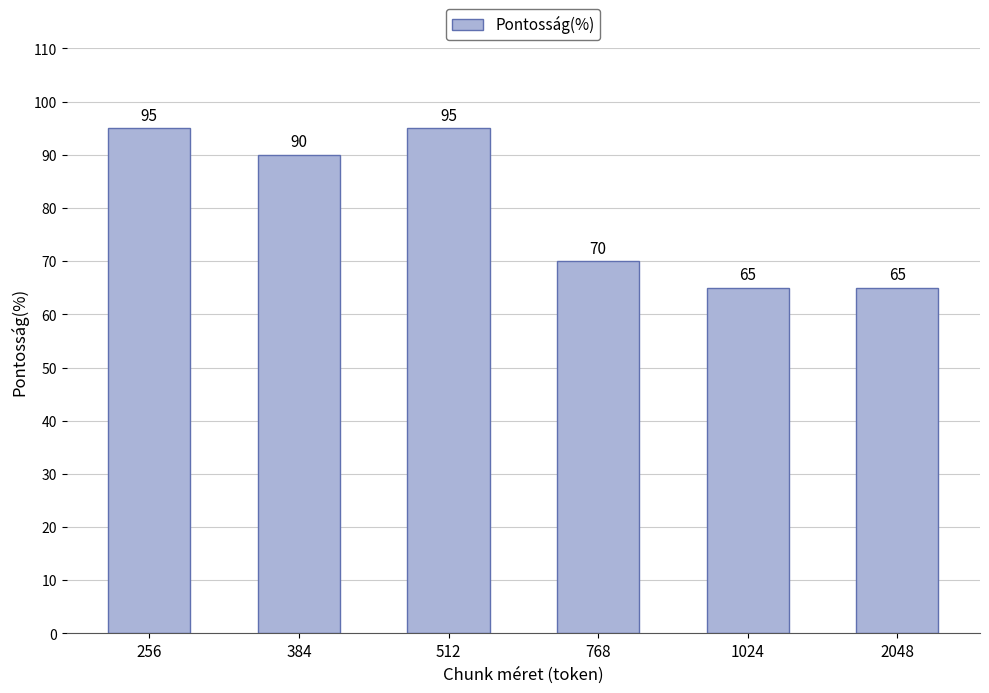

Reading left to right, transcribe all the data shown in this chart.

256=95	384=90	512=95	768=70	1024=65	2048=65